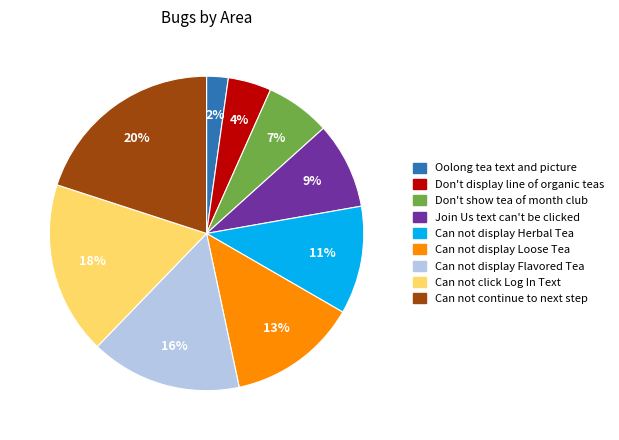

To the nearest percent, what is the average slice percentage?

11%